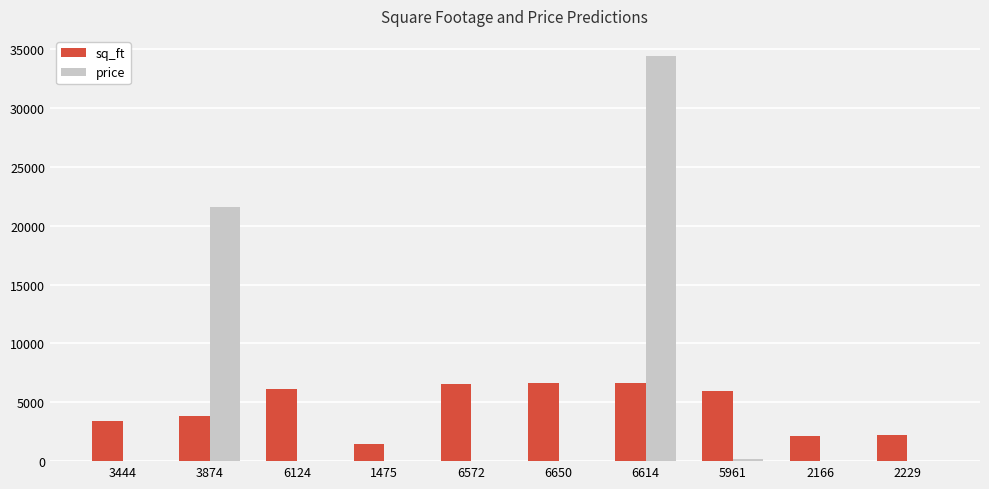

Which series has the largest range (max minus min)?

price